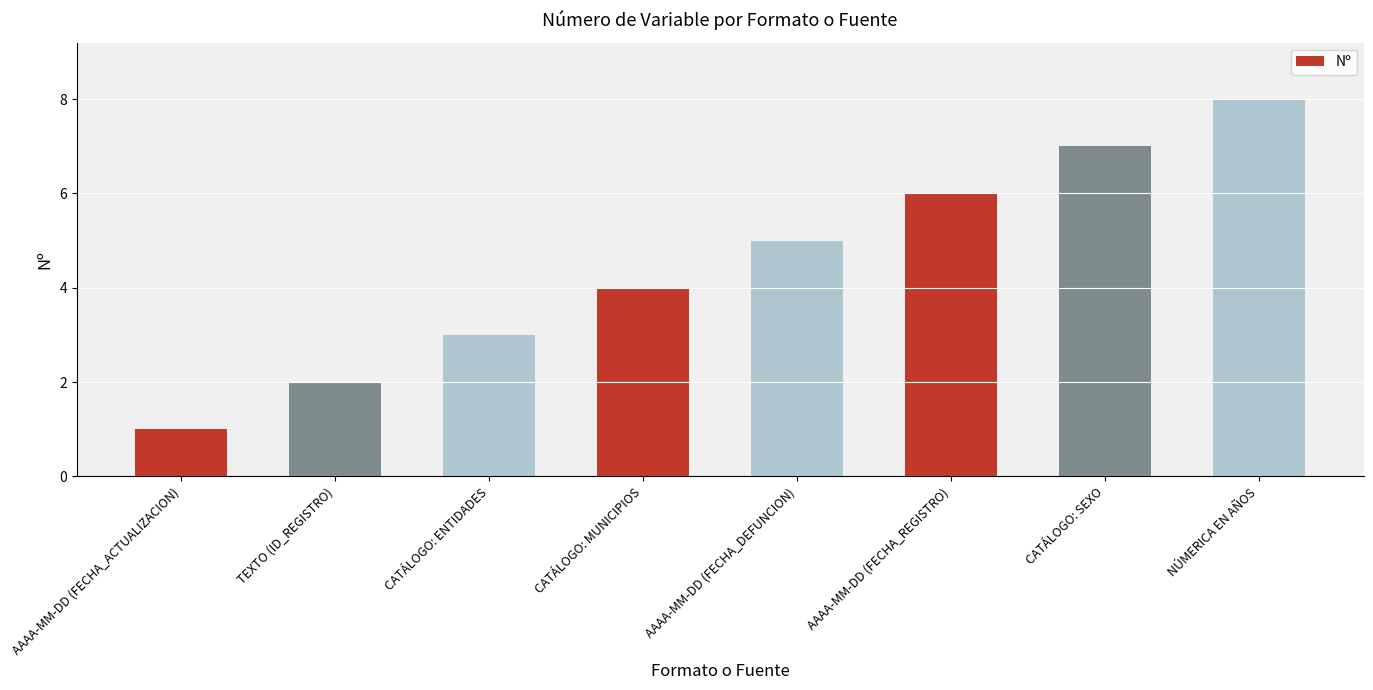

How many values are between 3 and 7?

5